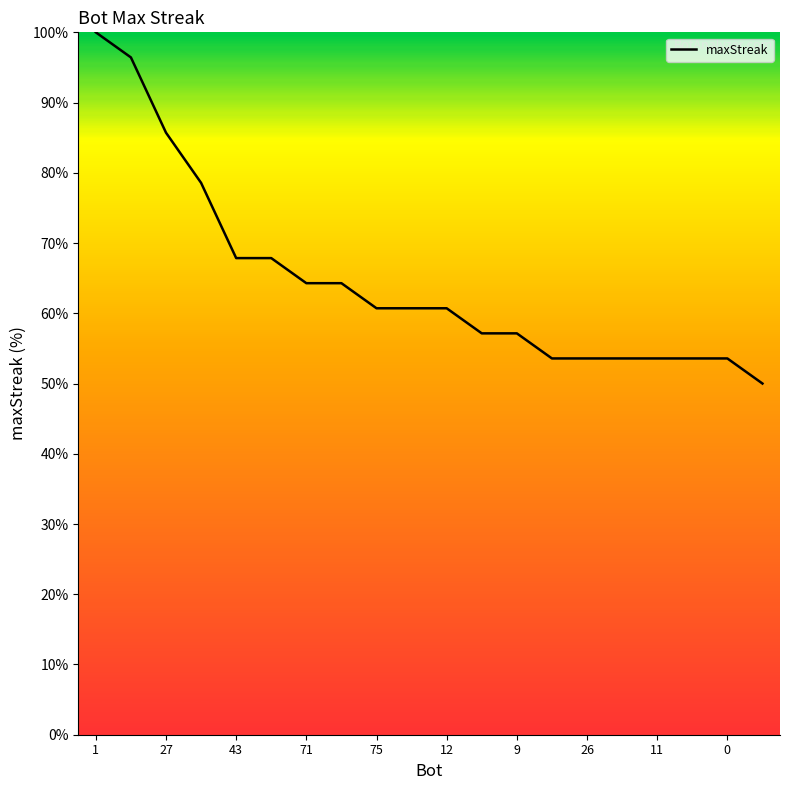

What is the greatest value displayed?

100.0